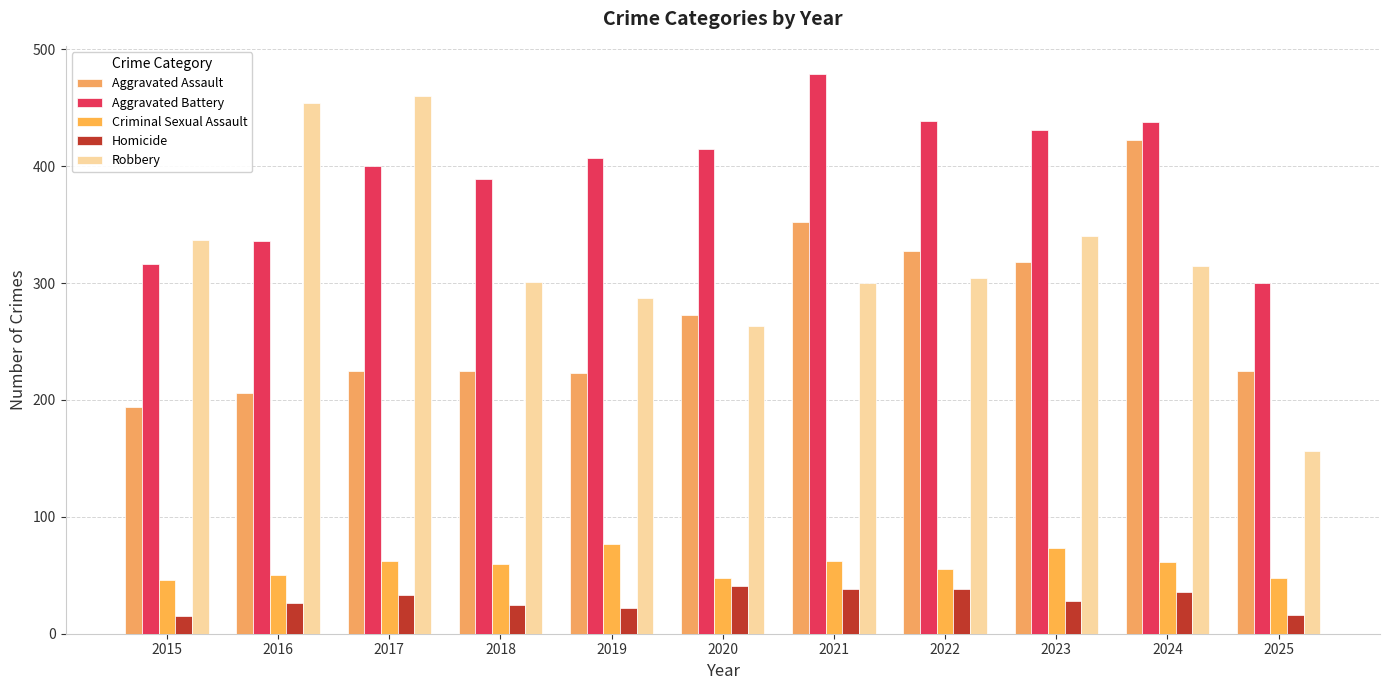

Reading right to left, list all the values displayed in this chart.

Aggravated Assault: 225	422	318	327	352	273	223	225	225	206	194
Aggravated Battery: 300	438	431	439	479	415	407	389	400	336	316
Criminal Sexual Assault: 48	61	73	55	62	48	77	60	62	50	46
Homicide: 16	36	28	38	38	41	22	25	33	26	15
Robbery: 156	315	340	304	300	263	287	301	460	454	337